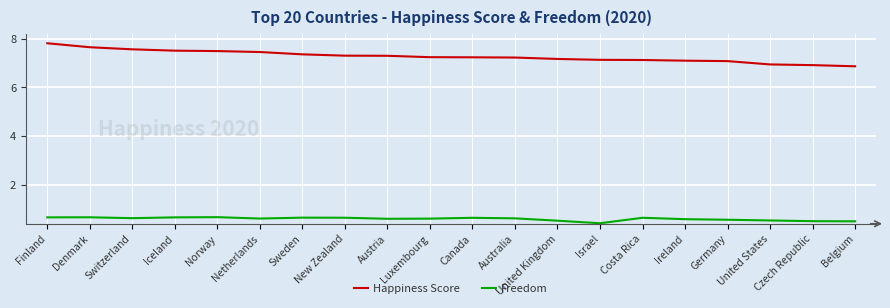

What is the average value of the Happiness Score series?

7.3